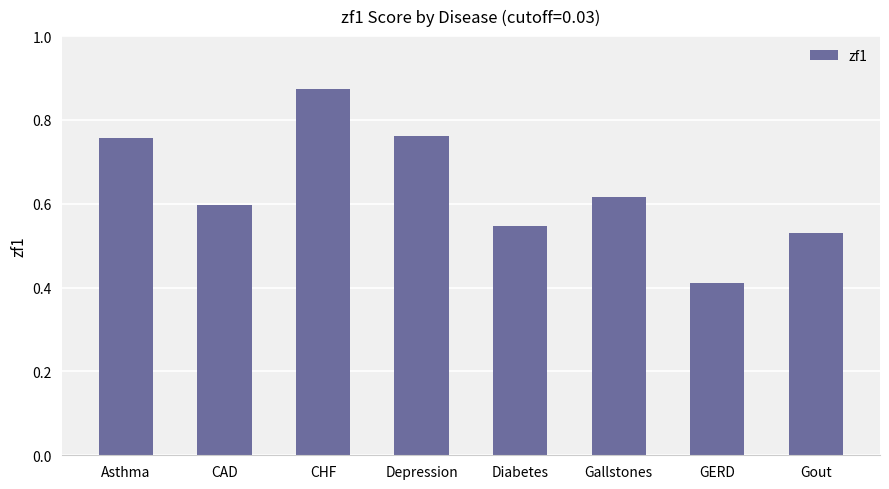

Count the values in the range 0 to 1.

8